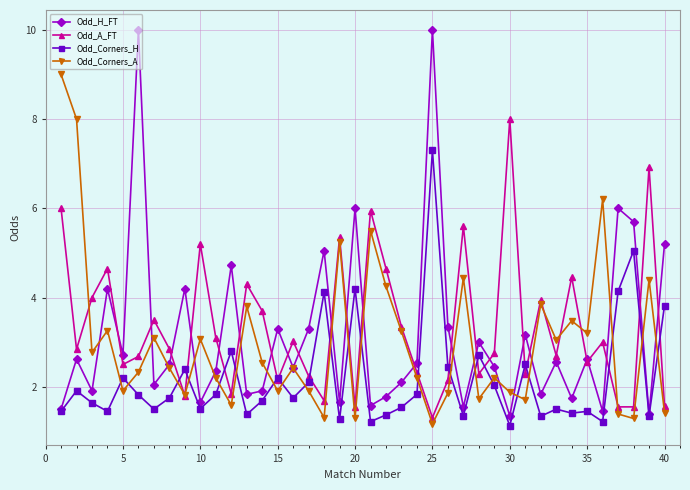

What is the value of the Odd_Corners_H point at the 28th from the left?

2.7